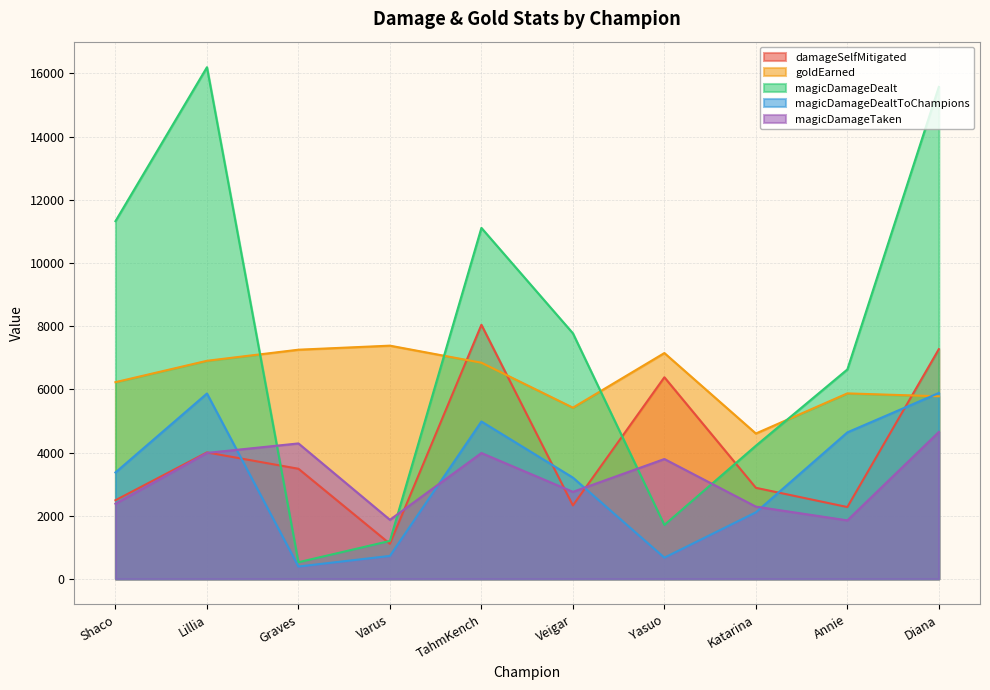

Reading left to right, transcribe all the data shown in this chart.

damageSelfMitigated: 2489	4003	3486	1111	8043	2325	6382	2883	2274	7272
goldEarned: 6227	6904	7255	7383	6843	5420	7149	4602	5872	5780
magicDamageDealt: 11324	16196	527	1201	11110	7774	1708	4215	6630	15574
magicDamageDealtToChampions: 3369	5868	392	727	4982	3206	672	2107	4638	5885
magicDamageTaken: 2379	3987	4288	1870	3984	2755	3794	2287	1852	4650